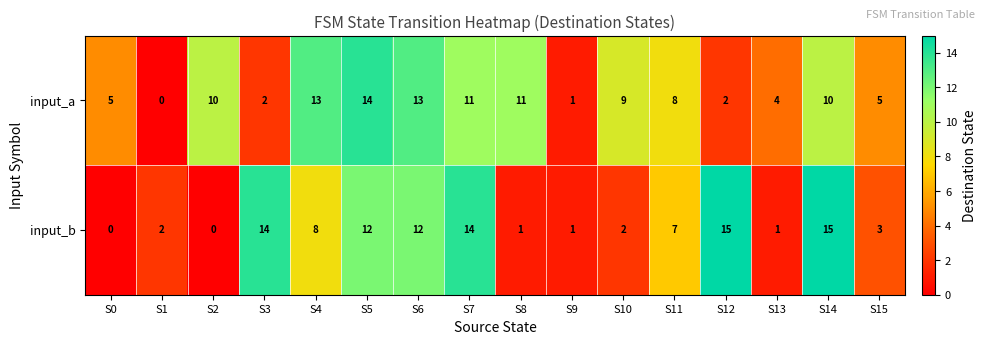

The value of input_a at S9 is 0. True or false?

False